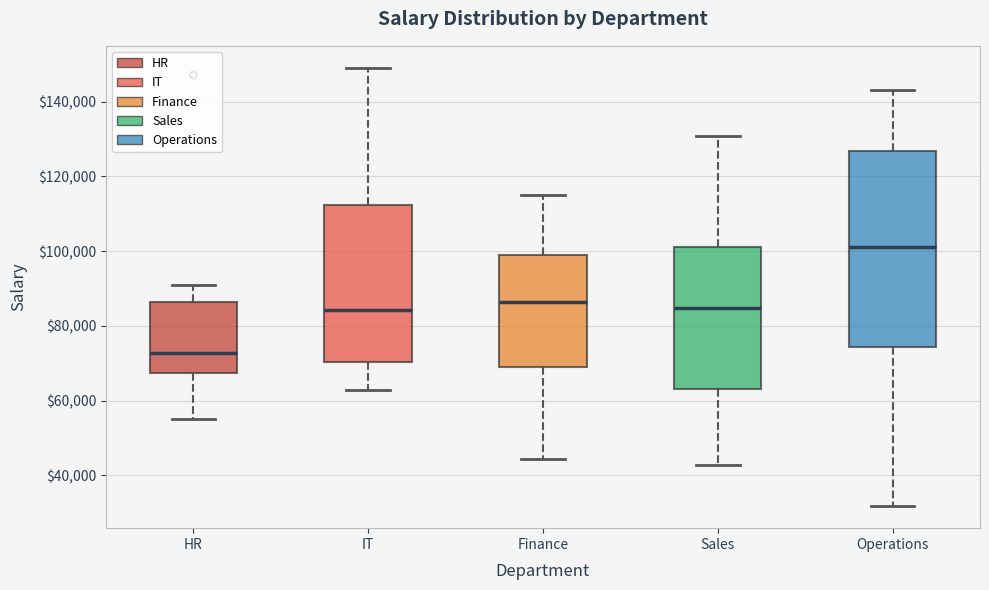

Reading left to right, transcribe this box plot: for each box, give where its median line is, the range the box spans, and where its two whiskers end, as read against the y-axis. The values are not printed on the chart, so give them approximately, as read against the axis.

HR: median 72000, box 68000 to 86000, whiskers 56000 to 92000
IT: median 84000, box 70000 to 112000, whiskers 62000 to 150000
Finance: median 86000, box 68000 to 100000, whiskers 44000 to 116000
Sales: median 84000, box 64000 to 102000, whiskers 42000 to 130000
Operations: median 102000, box 74000 to 126000, whiskers 32000 to 144000